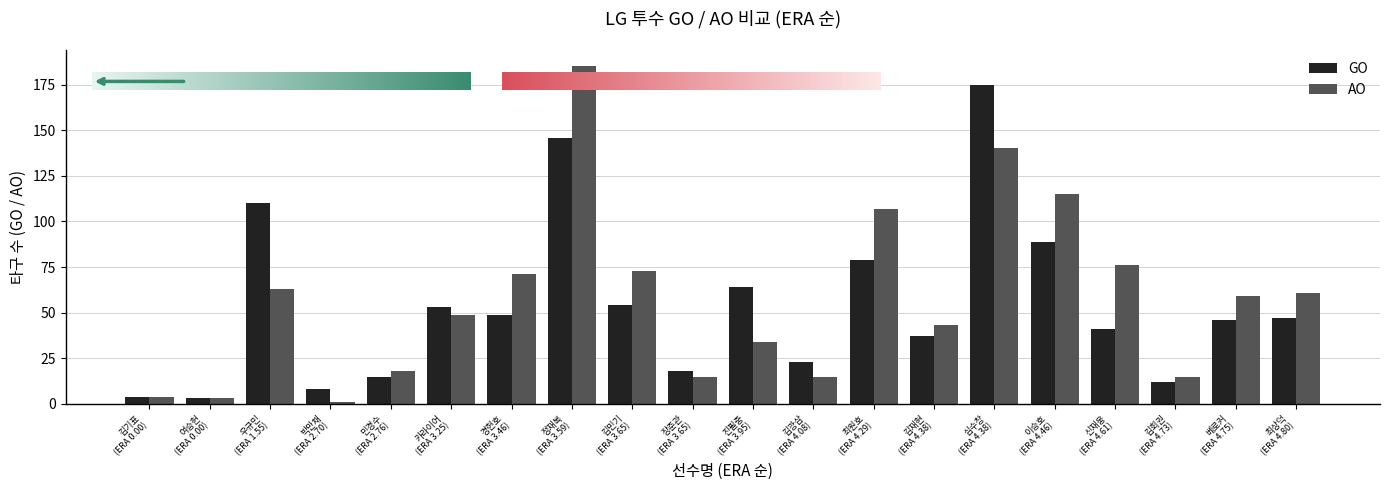

Reading left to right, transcribe all the data shown in this chart.

GO: 김기표
(ERA 0.00)=4	여승현
(ERA 0.00)=3	우규민
(ERA 1.55)=110	박만채
(ERA 2.70)=8	민경수
(ERA 2.76)=15	카라이어
(ERA 3.25)=53	경헌호
(ERA 3.46)=49	정재복
(ERA 3.59)=146	김민기
(ERA 3.65)=54	장준관
(ERA 3.65)=18	진필중
(ERA 3.95)=64	김광삼
(ERA 4.08)=23	최원호
(ERA 4.29)=79	김재현
(ERA 4.38)=37	심수창
(ERA 4.38)=175	이승호
(ERA 4.46)=89	신재웅
(ERA 4.61)=41	김회권
(ERA 4.73)=12	베로커
(ERA 4.75)=46	최상덕
(ERA 4.80)=47
AO: 김기표
(ERA 0.00)=4	여승현
(ERA 0.00)=3	우규민
(ERA 1.55)=63	박만채
(ERA 2.70)=1	민경수
(ERA 2.76)=18	카라이어
(ERA 3.25)=49	경헌호
(ERA 3.46)=71	정재복
(ERA 3.59)=185	김민기
(ERA 3.65)=73	장준관
(ERA 3.65)=15	진필중
(ERA 3.95)=34	김광삼
(ERA 4.08)=15	최원호
(ERA 4.29)=107	김재현
(ERA 4.38)=43	심수창
(ERA 4.38)=140	이승호
(ERA 4.46)=115	신재웅
(ERA 4.61)=76	김회권
(ERA 4.73)=15	베로커
(ERA 4.75)=59	최상덕
(ERA 4.80)=61